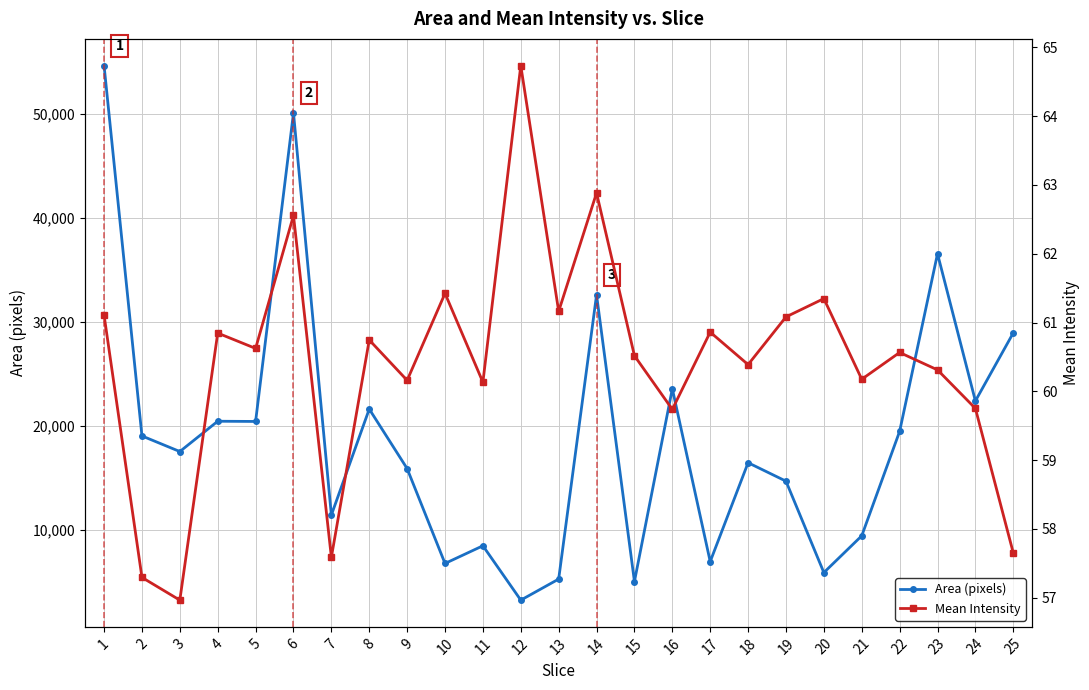

Reading right to left, transcribe all the data shown in this chart.

Area: 28961.0	22415.0	36571.0	19487.0	9446.0	5911.0	14701.0	16476.0	6967.0	23590.0	5052.0	32615.0	5285.0	3260.0	8487.0	6787.0	15911.0	21635.0	11443.0	50117.0	20444.0	20464.0	17550.0	19051.0	54664.0
Mean: 57.7	59.8	60.3	60.6	60.2	61.3	61.1	60.4	60.9	59.7	60.5	62.9	61.2	64.7	60.1	61.4	60.2	60.7	57.6	62.6	60.6	60.8	57.0	57.3	61.1